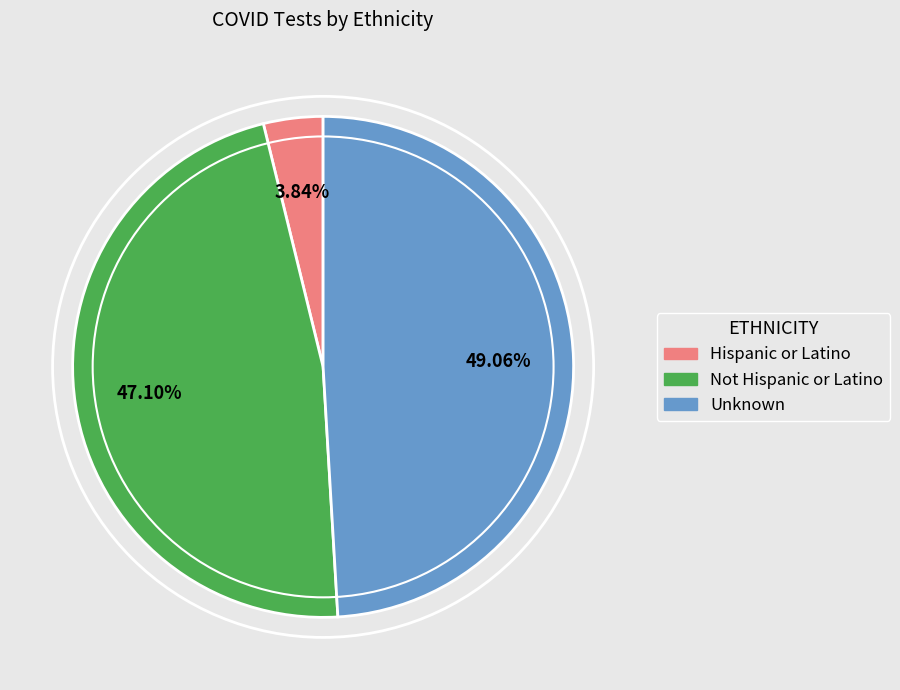

Which slice is the smallest?

Hispanic or Latino